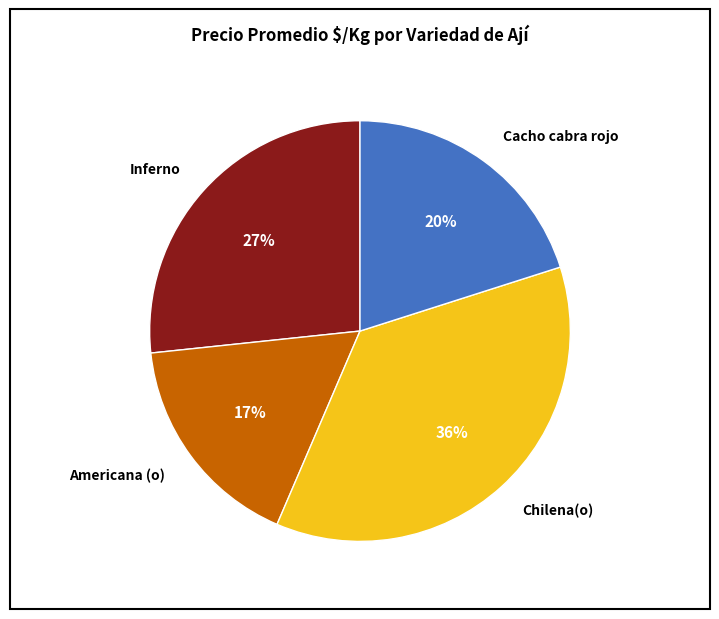

What is the largest slice in the pie chart?

Chilena(o)